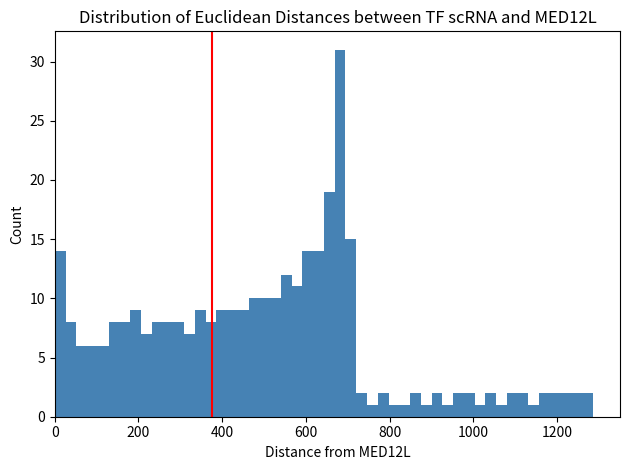

Read against the x-axis, roughly where is the centre of the tallest bar?

680